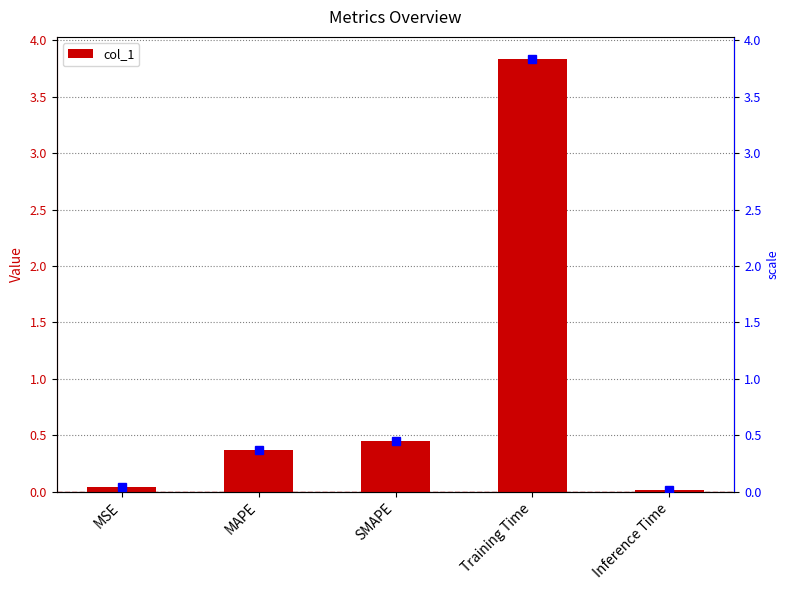

True or false: the data shows 0.0 at Inference Time.

False